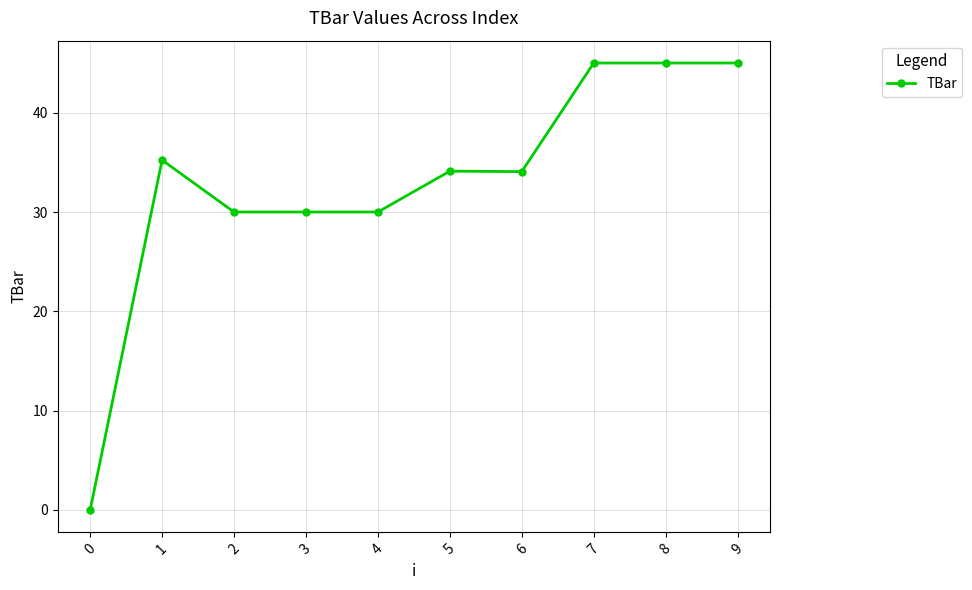

Is it true that the value at 0 is 13.7?

False